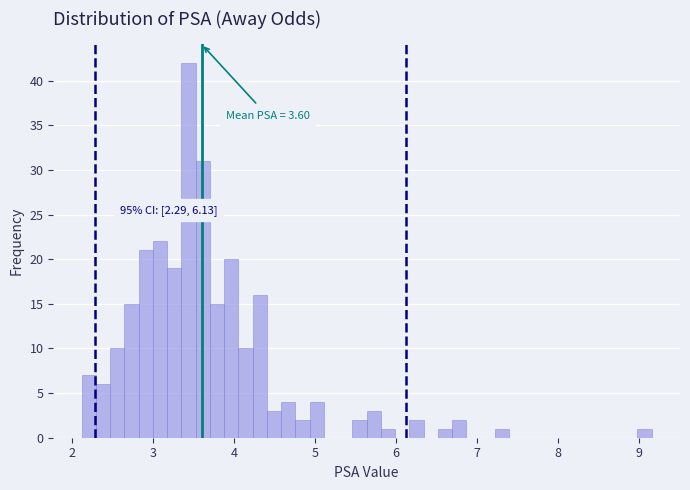

Around what value on the x-axis is the tallest bar? Give the approximate position of its centre, as read against the axis.

3.4